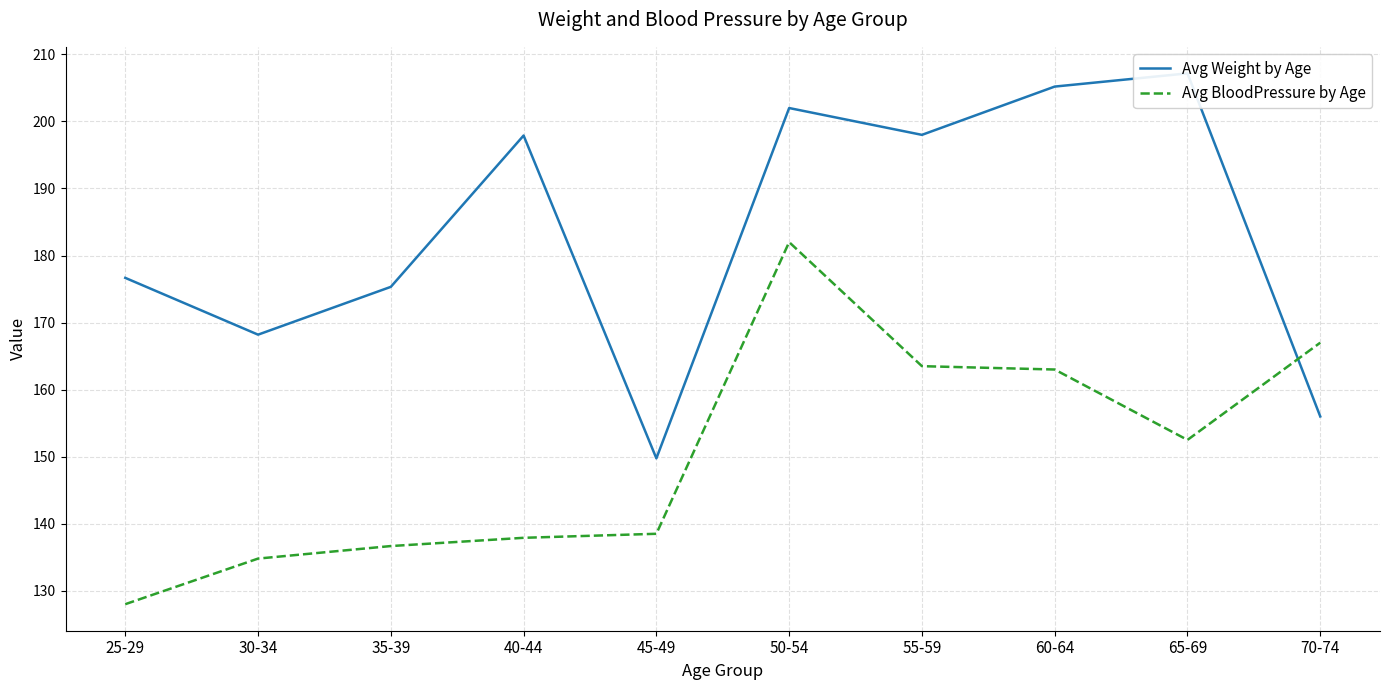

How many intersections are there between Avg Weight by Age and Avg BloodPressure by Age?

1